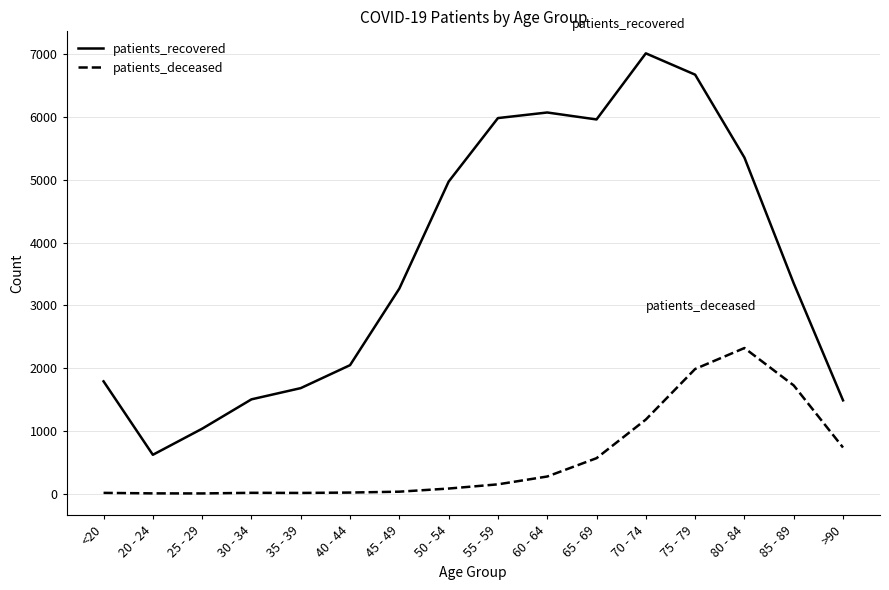

Does the chart have visible grid lines?

Yes